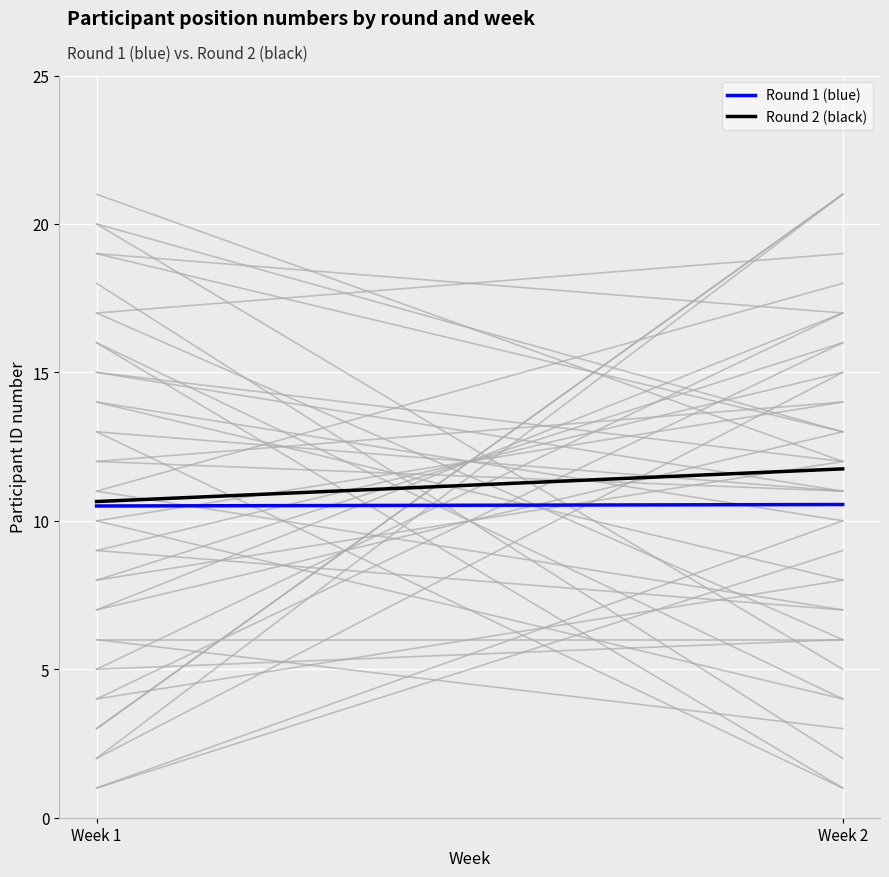

Rank the series by their average value, from lowest to highest.

Round 1 (blue), Round 2 (black)